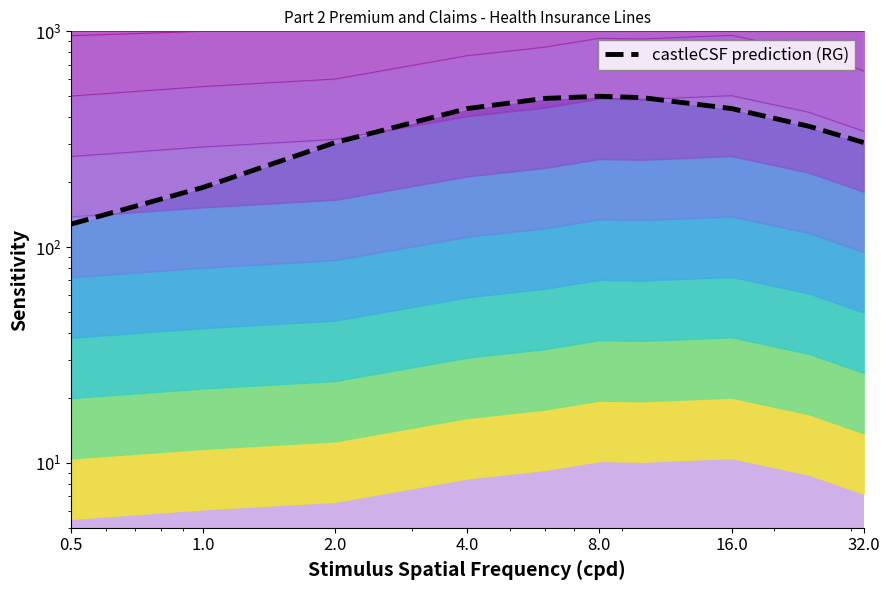

Is it true that the value at 32.0 is 679.7?

False